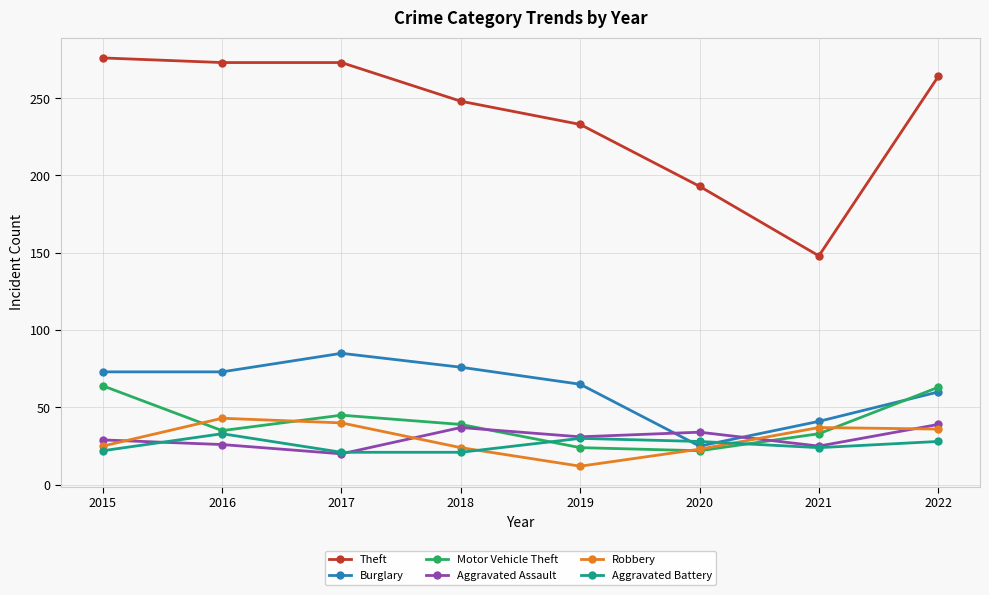

What is the difference between the second highest and minimum values in the Robbery series?

28